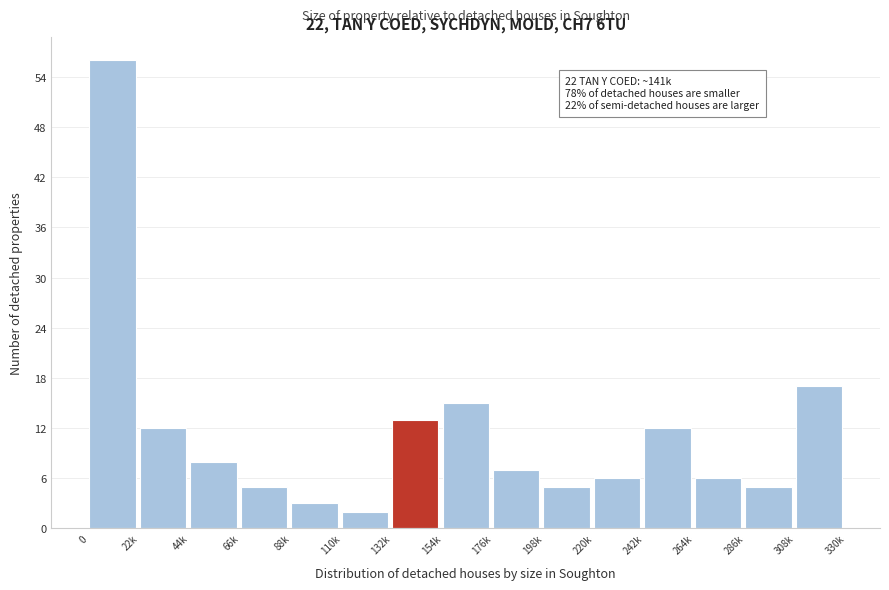

Reading left to right, list all the values displayed in this chart.

0=56	22k=12	44k=8	66k=5	88k=3	110k=2	132k=13	154k=15	176k=7	198k=5	220k=6	242k=12	264k=6	286k=5	308k=17